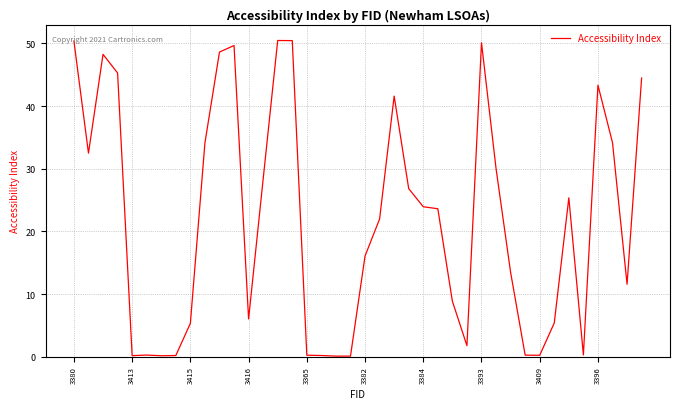

What is the maximum value shown in the chart?

50.5